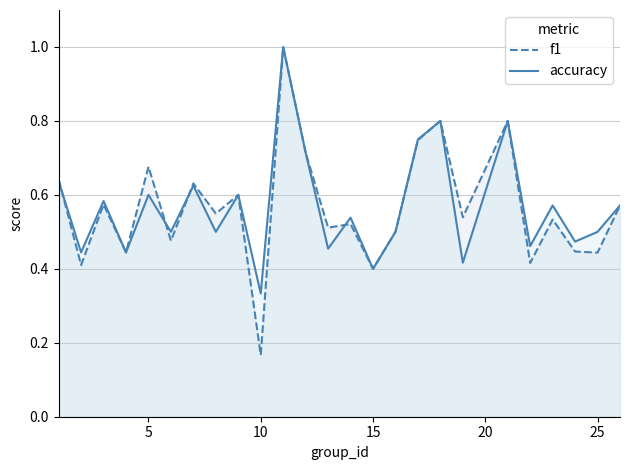

Does the chart display data point markers on the line(s)?

No